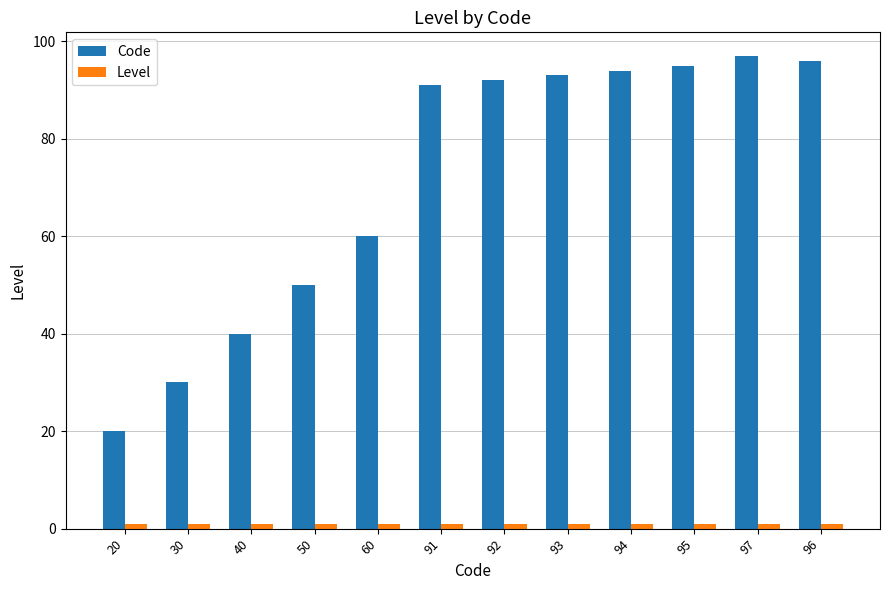

What is the label of the 12th bar from the right?

20